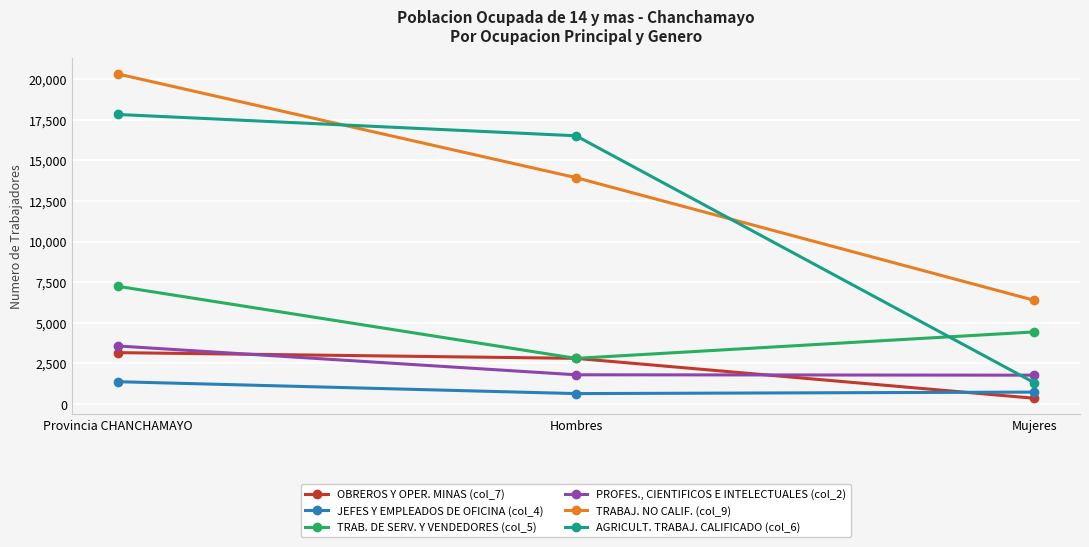

Where is PROFES., CIENTIFICOS E INTELECTUALES (col_2) nearest to the value 2673?

Hombres